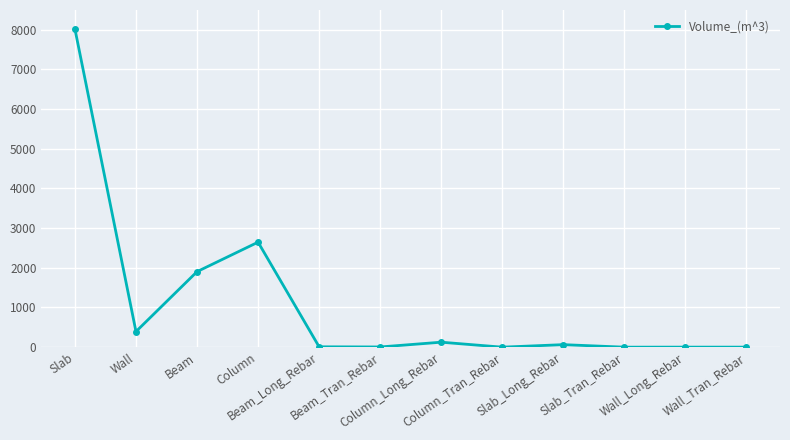

What is the greatest value displayed?

8019.7